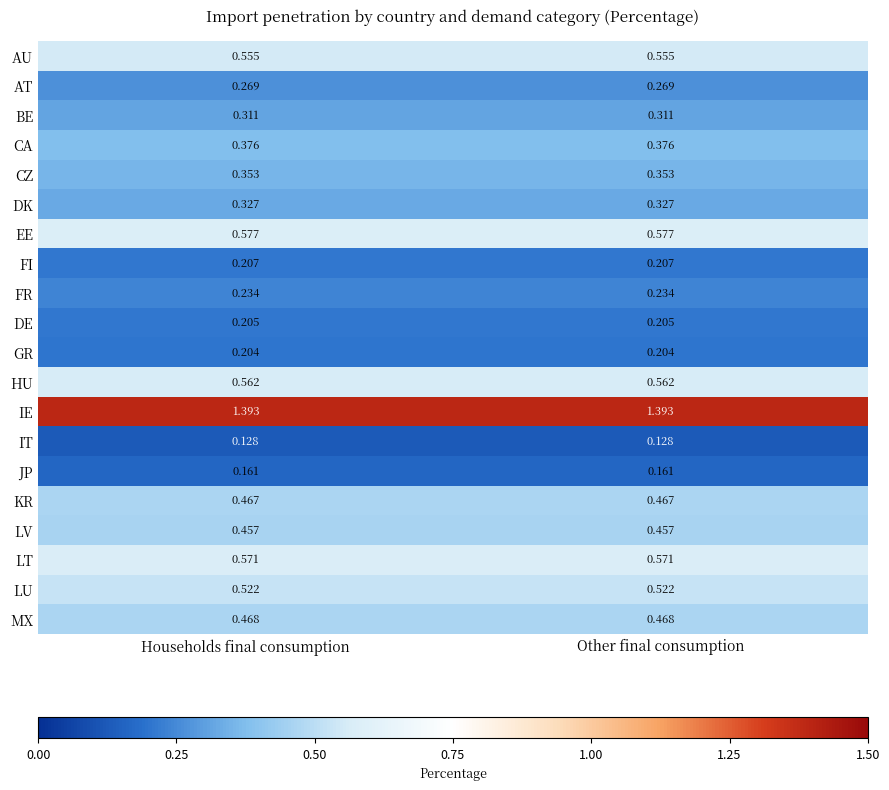

Is the value of BE at Households final consumption greater than the value of GR at Other final consumption?

Yes